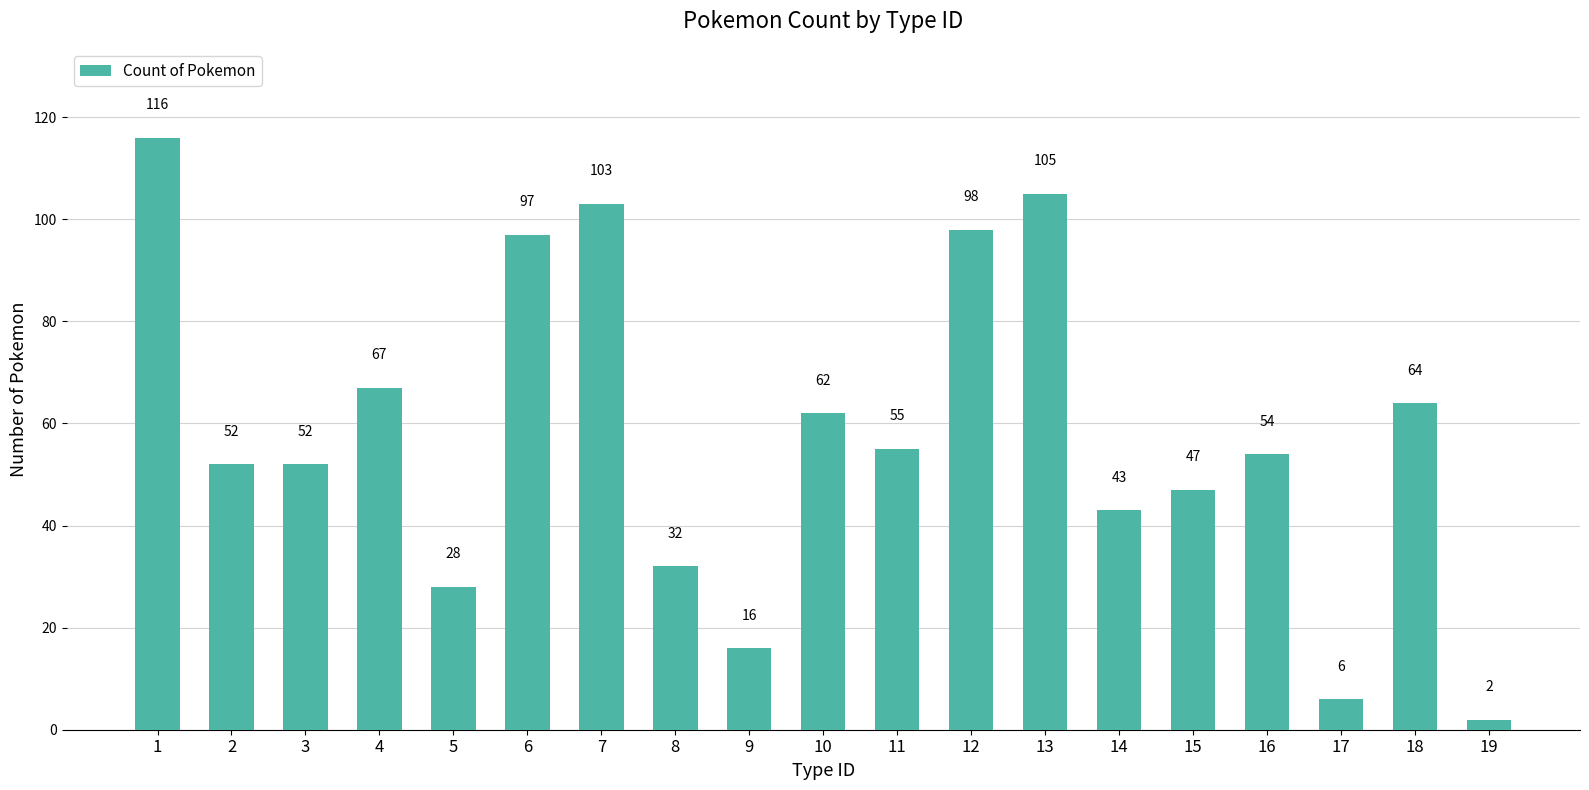

What is the smallest value displayed?

2